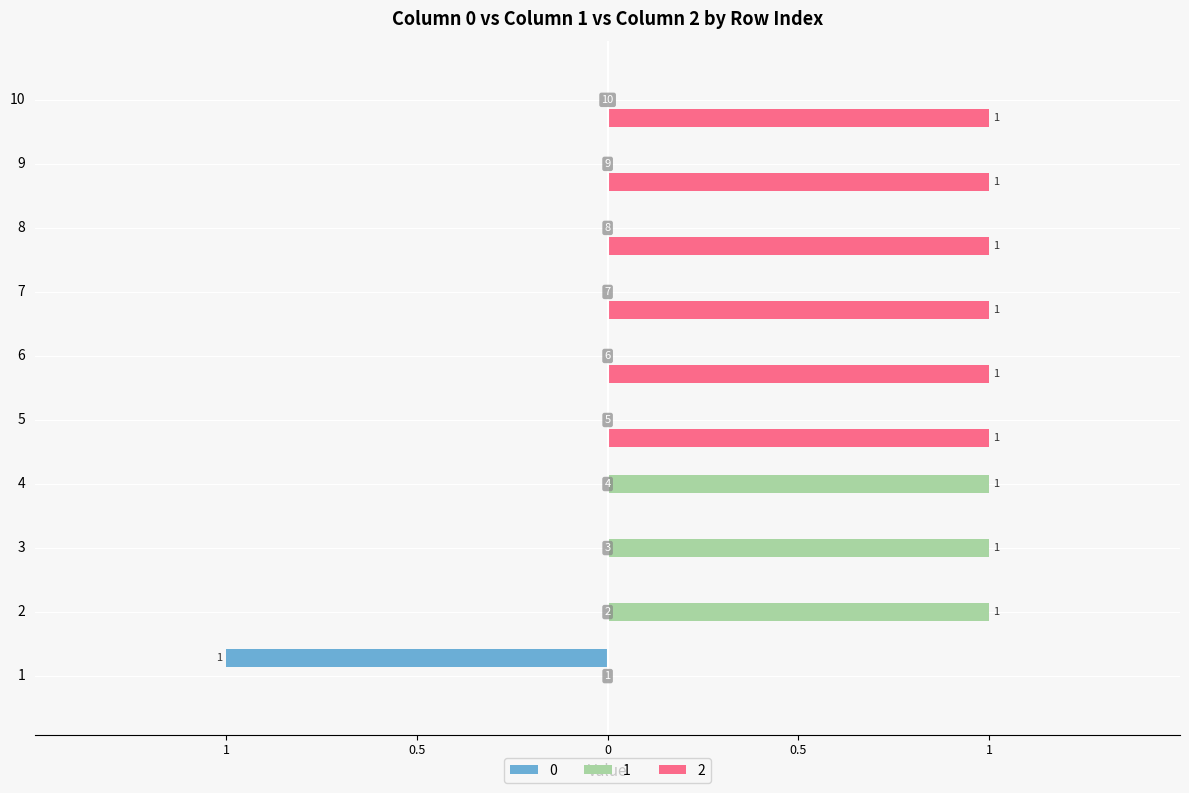

Which label corresponds to the largest value in the chart?

2